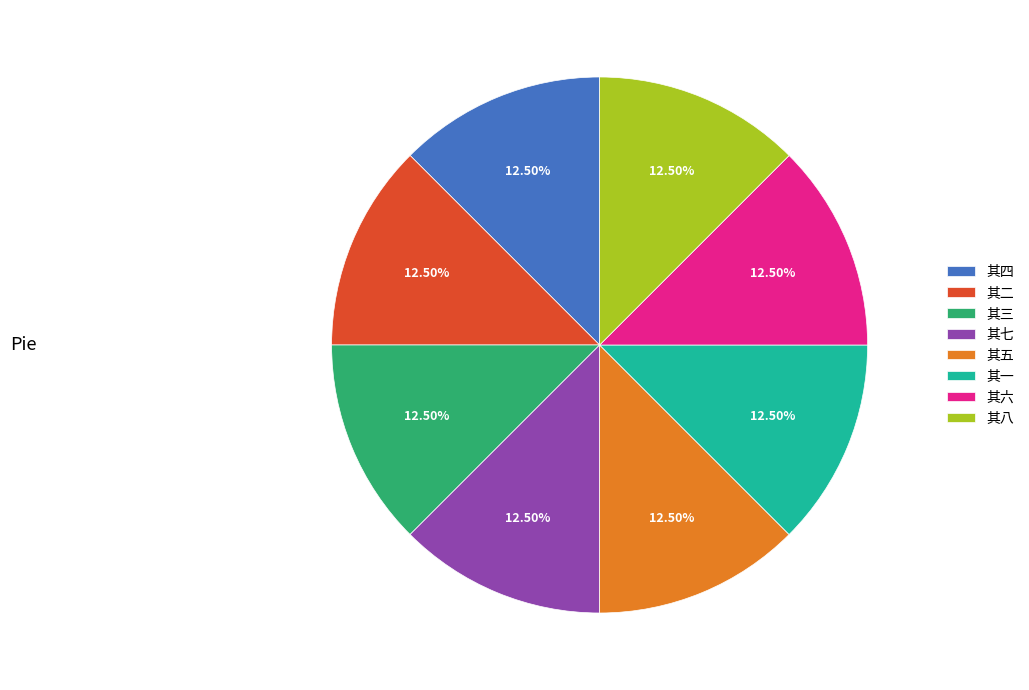

Combined, do 其四 and 其一 account for over 50%?

No